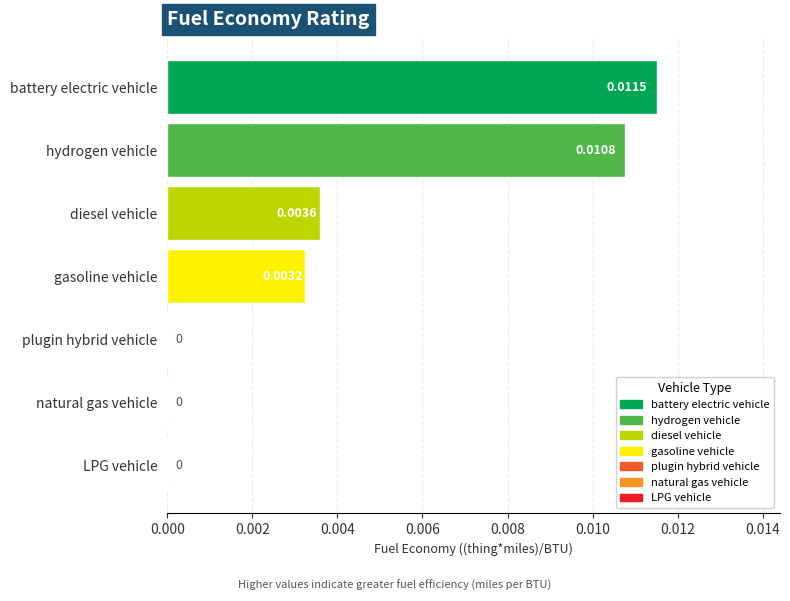

Which label corresponds to the largest value in the chart?

battery electric vehicle